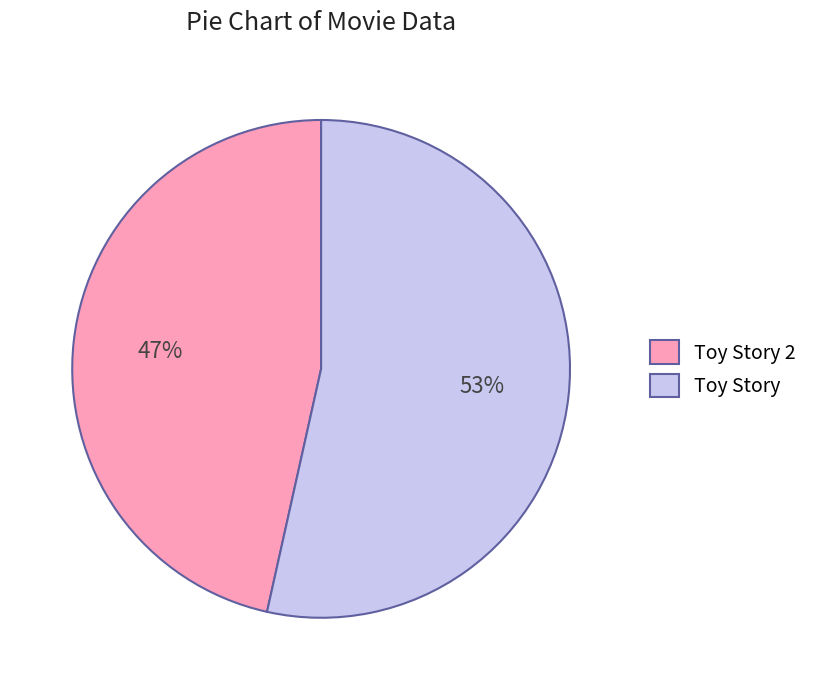

Is the sum of Toy Story 2 and Toy Story greater than half?

Yes